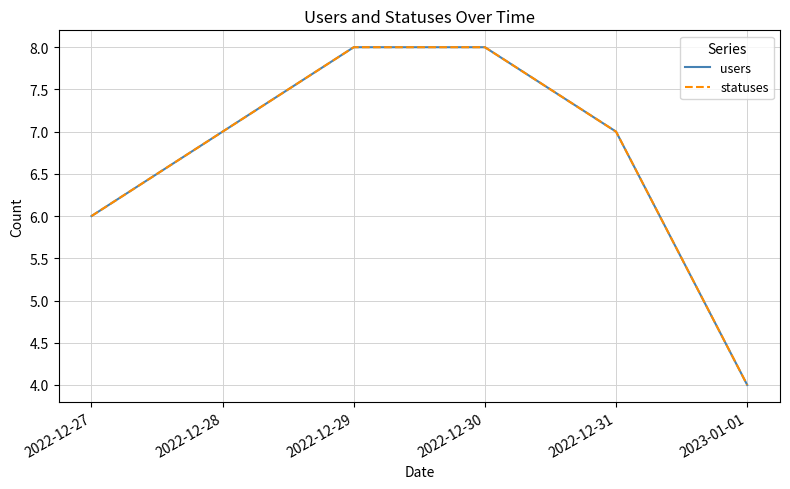

True or false: statuses and users cross at least once.

False